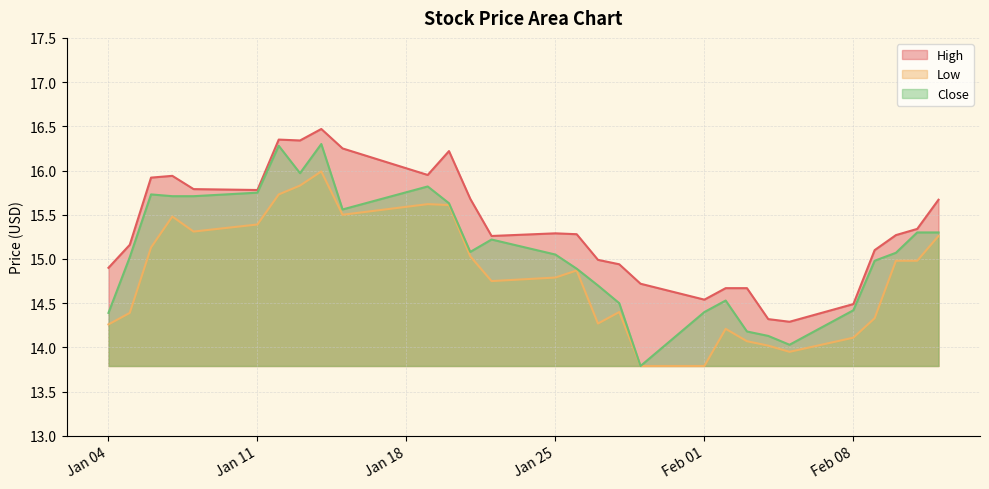

What is the label of the 6th point from the right?

2021-02-05